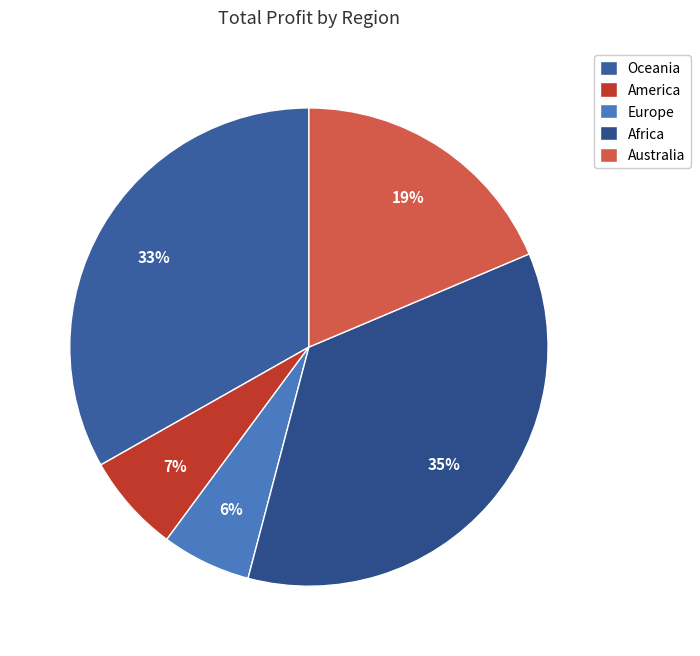

Count the number of slices in the pie.

5